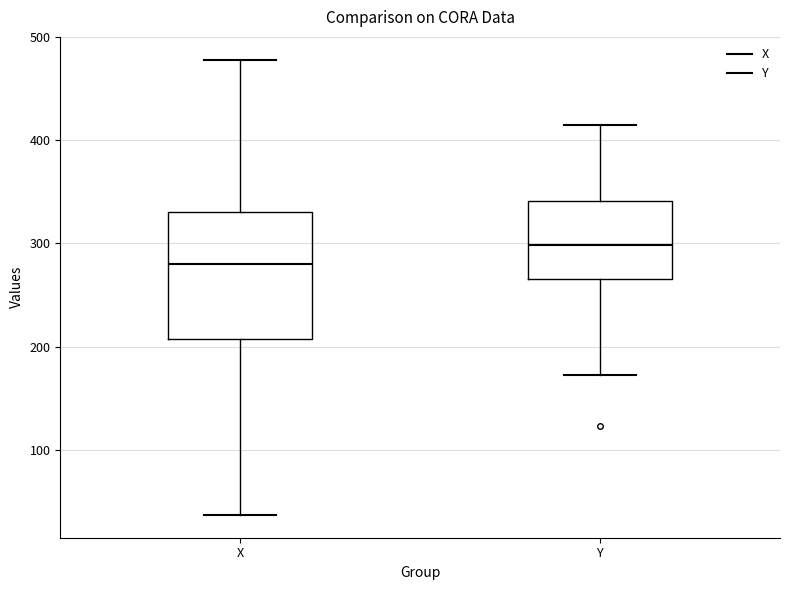

Reading left to right, read every box against the y-axis: the position of its median line, the range the box covers, and the ends of its whiskers. The values are not printed on the chart, so give them approximately, as read against the axis.

X: median 280, box 210 to 330, whiskers 40 to 480
Y: median 300, box 270 to 340, whiskers 170 to 420